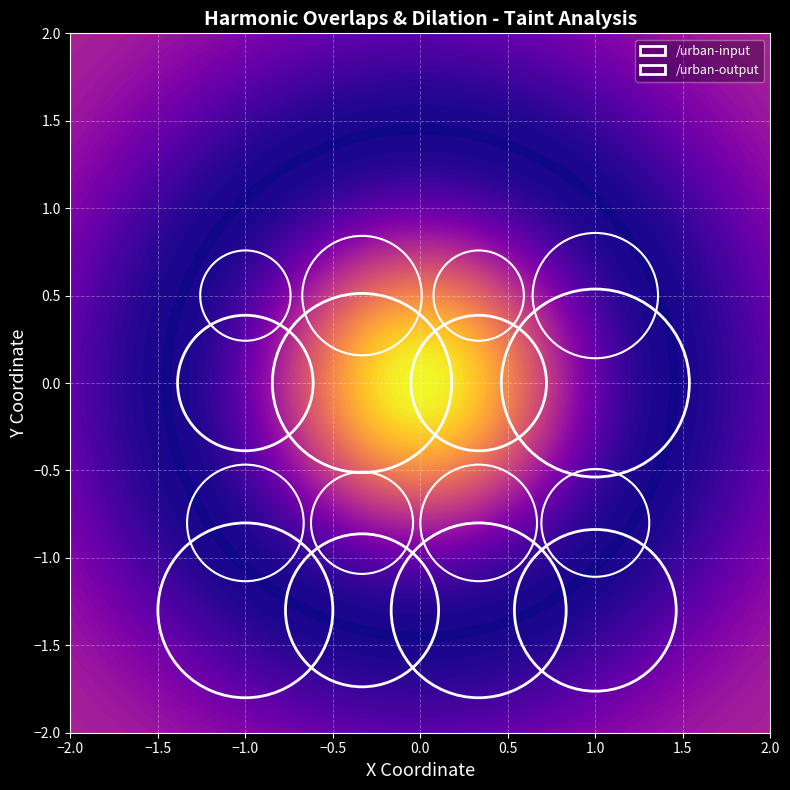

Reading left to right, transcribe all the data shown in this chart.

/urban-input/urban-input.js: 0=31	1=41	2=31	3=43
/urban-output/urban-output.js: 0=40	1=35	2=40	3=37